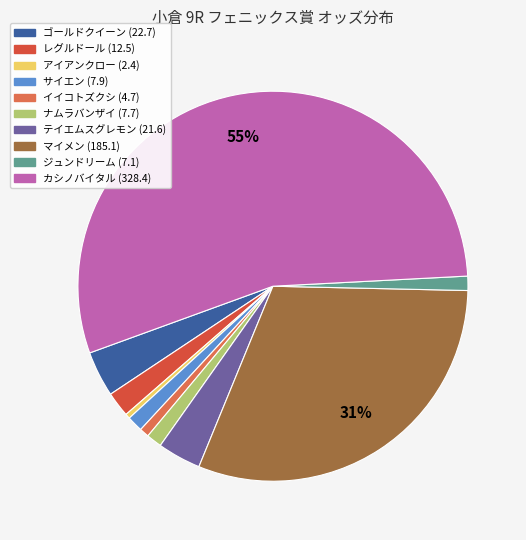

Which slice is the smallest?

アイアンクロー